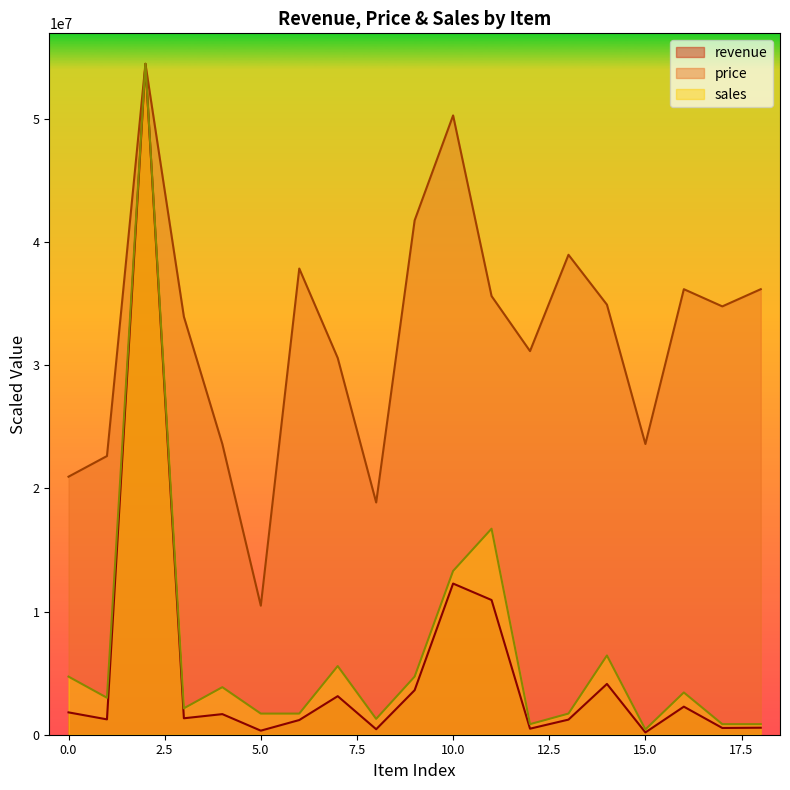

What is the value of the price point at the 6th from the left?

10477500.0